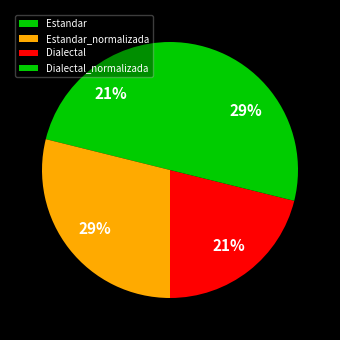

Approximately how many times larger is the value at Dialectal_normalizada compared to Estandar_normalizada?

1.0